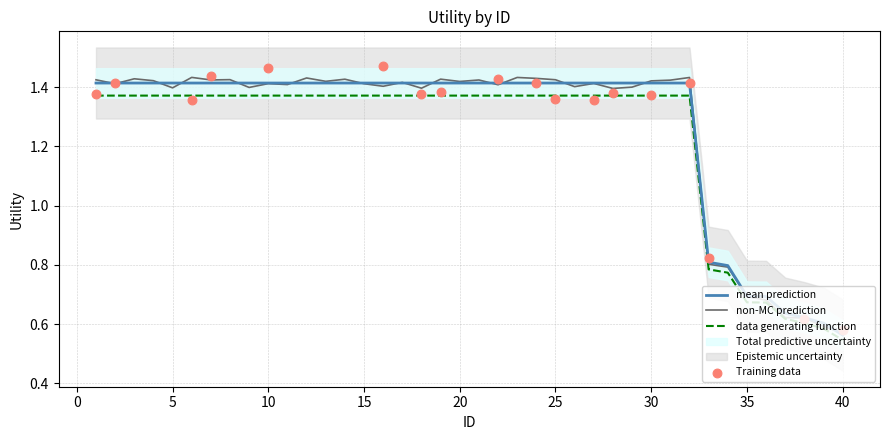

Between 6 and 10, which is larger?

6